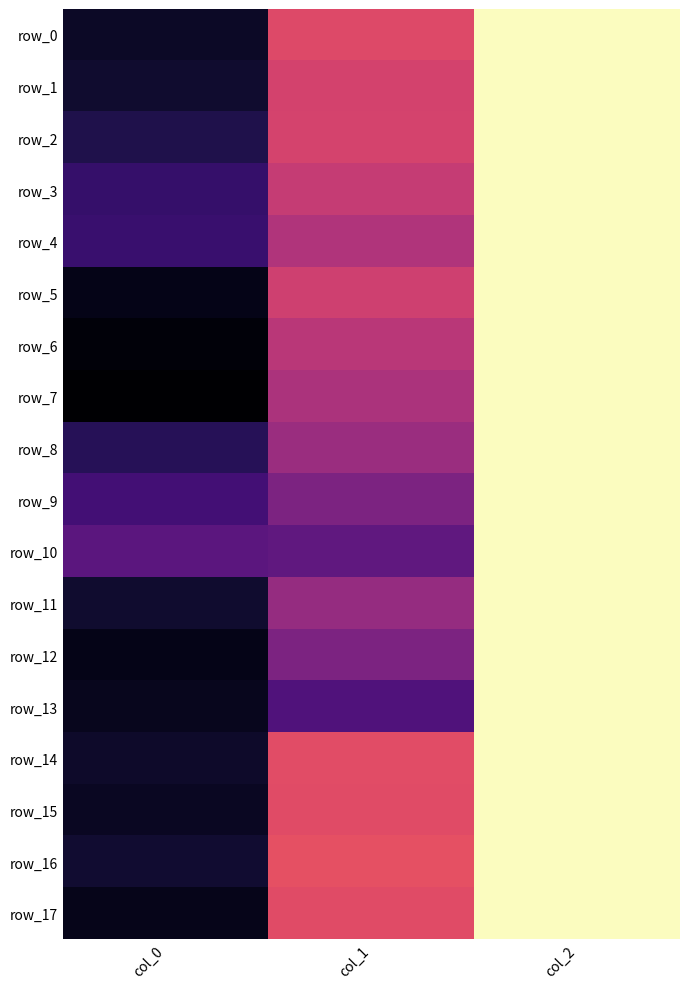

The value of row_5 at col_0 is 1170.0. True or false?

True